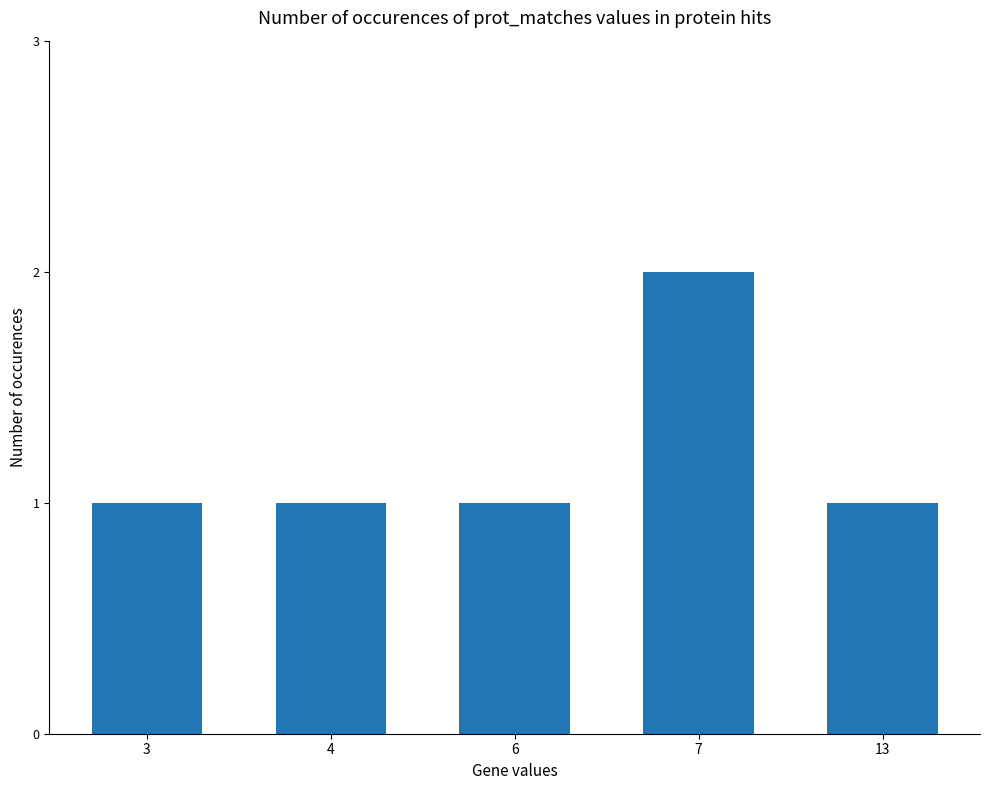

What is the sum of the values at 3 and 7?

3